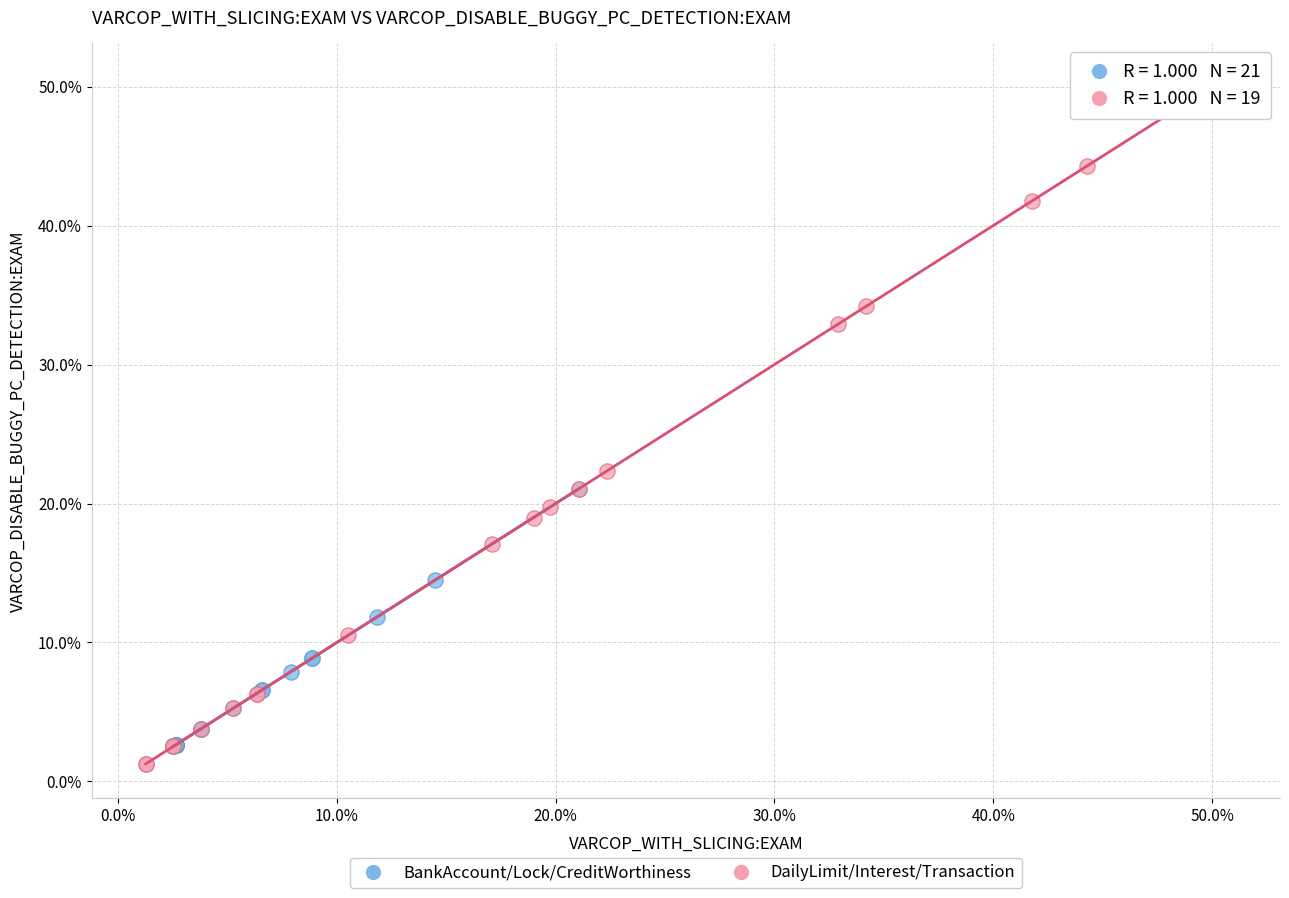

Which series contains the highest Y value?

DailyLimit/Interest/Transaction